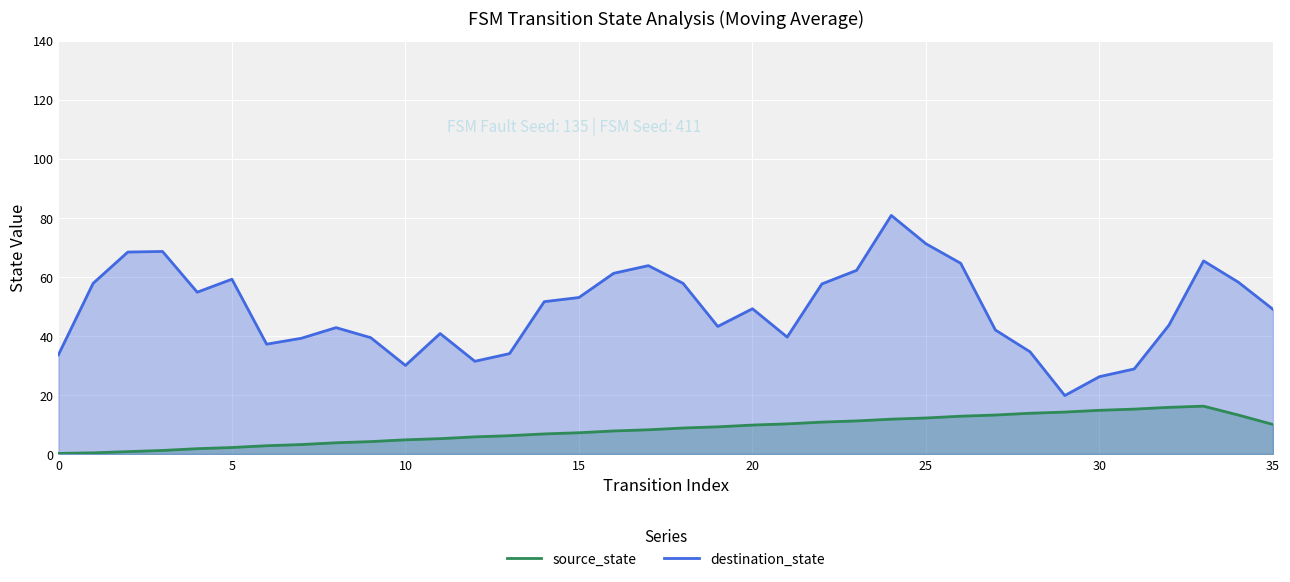

What is the sum of all destination_state values?

1760.6